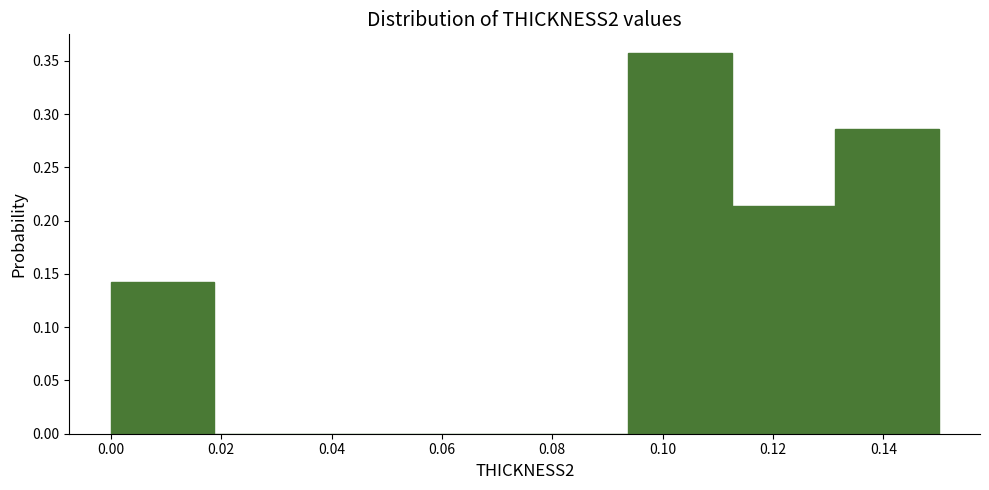

Reading left to right, transcribe this chart: for each bar, give the range it covers on the x-axis and its height. Neither the bar edges nor the heights are printed on the chart, so give them approximately, as read against the axes.

0.000 to 0.018: 0.145
0.018 to 0.038: 0
0.038 to 0.056: 0
0.056 to 0.076: 0
0.076 to 0.094: 0
0.094 to 0.112: 0.355
0.112 to 0.132: 0.215
0.132 to 0.150: 0.285